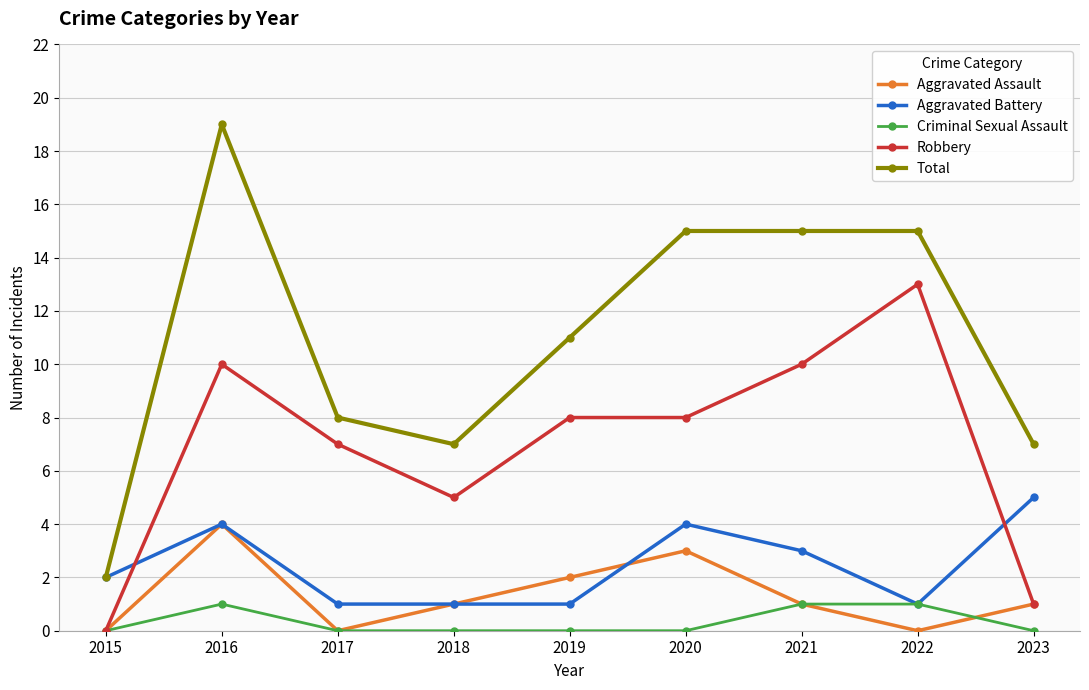

Where is the first local maximum for Robbery?

2016